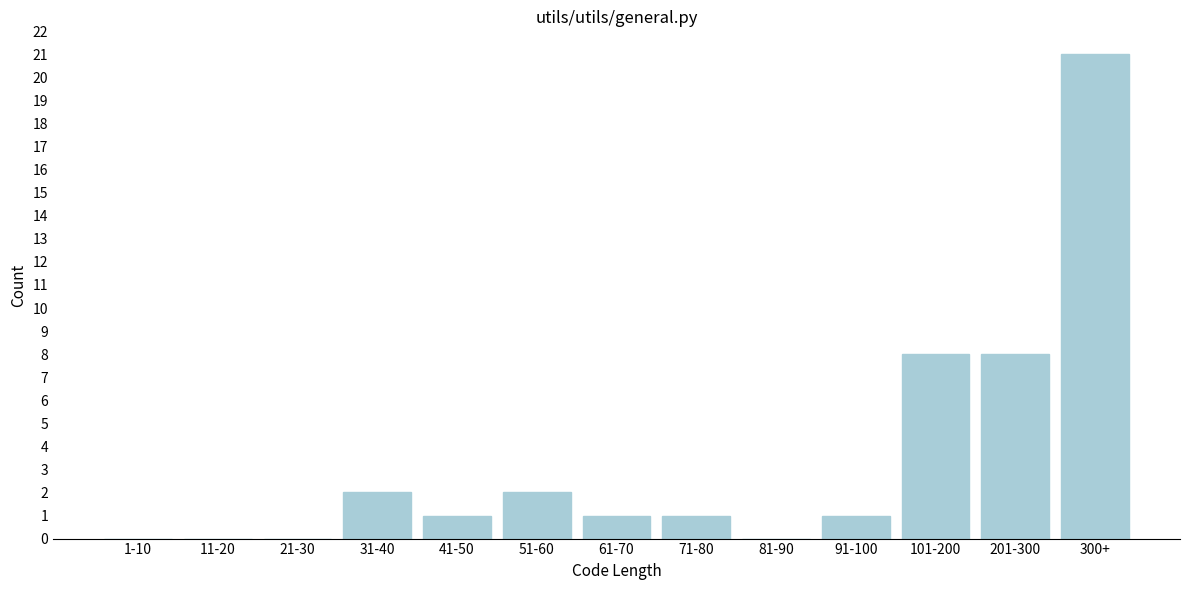

Reading right to left, list all the values displayed in this chart.

300+=21	201-300=8	101-200=8	91-100=1	81-90=0	71-80=1	61-70=1	51-60=2	41-50=1	31-40=2	21-30=0	11-20=0	1-10=0